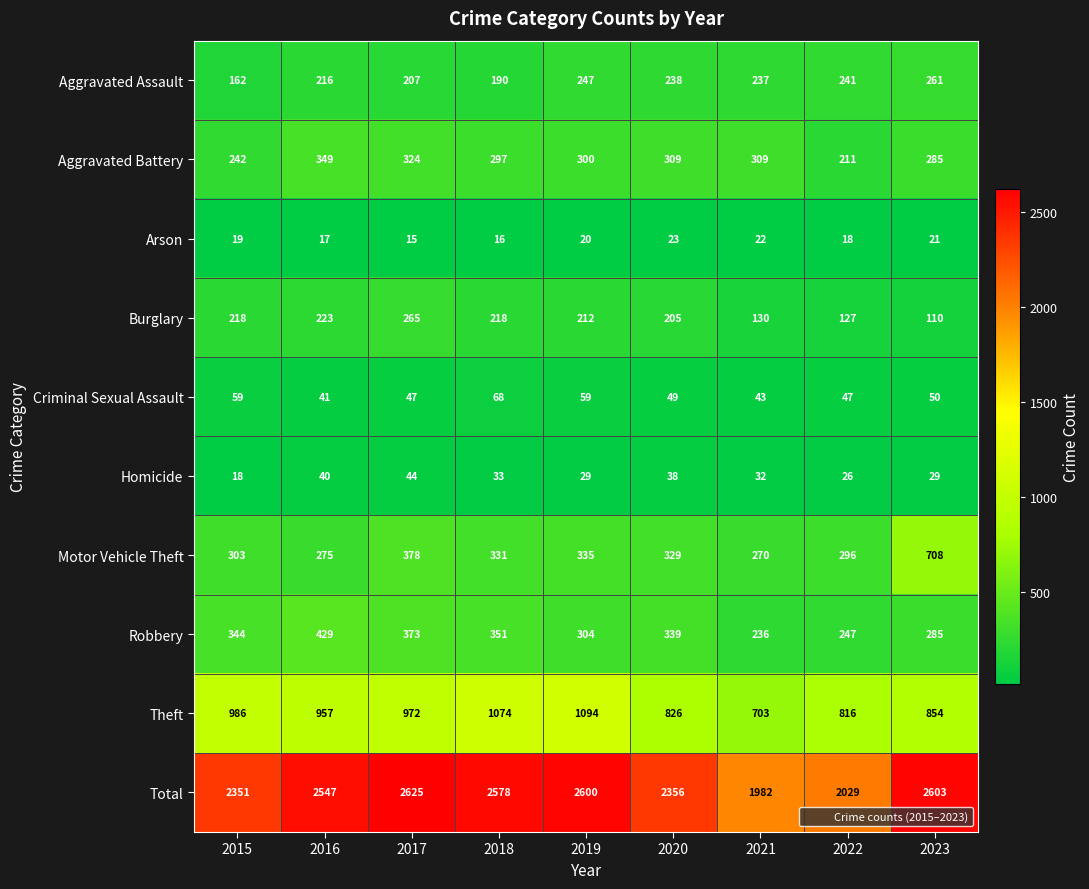

What is the difference between the Theft values at 2017 and 2021?

269